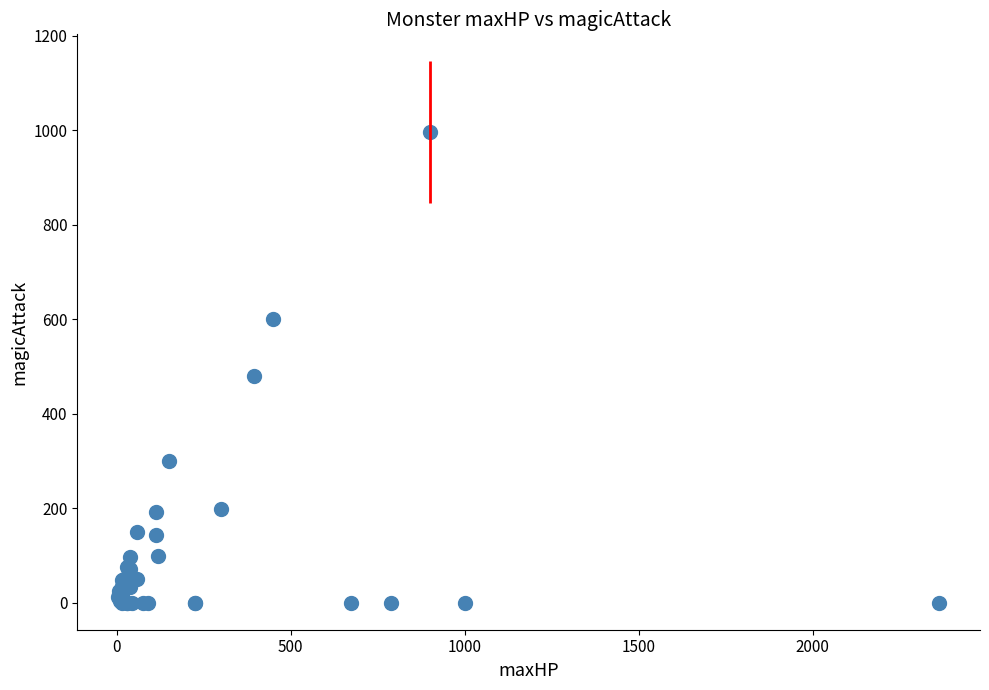

What Y value in the scatter plot is closest to 498?

480